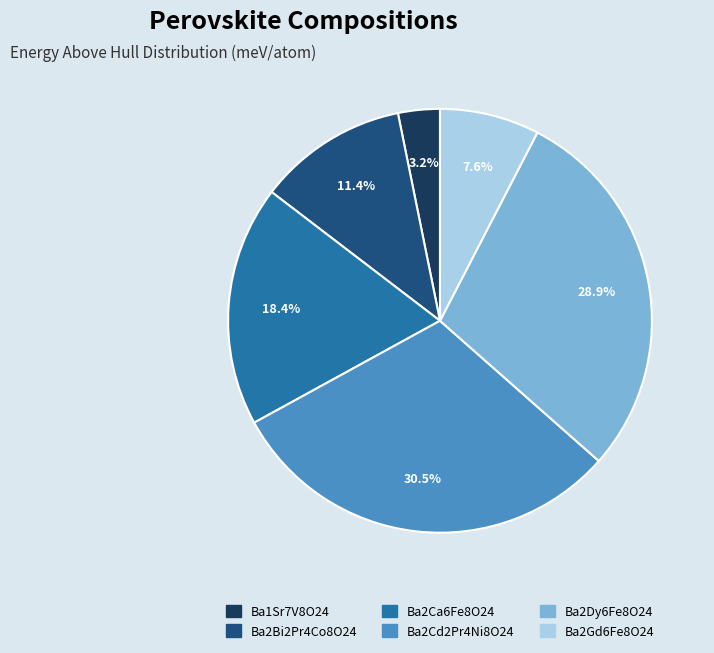

What percentage is the Ba1Sr7V8O24 slice, to the nearest percent?

3%